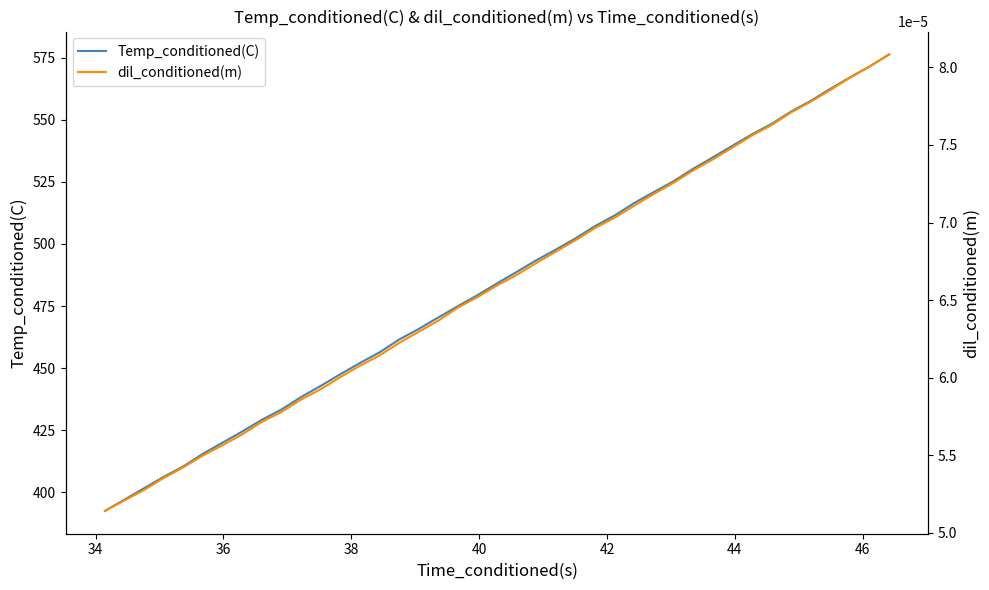

What is the highest value of the Temp_conditioned(C) series?

576.3